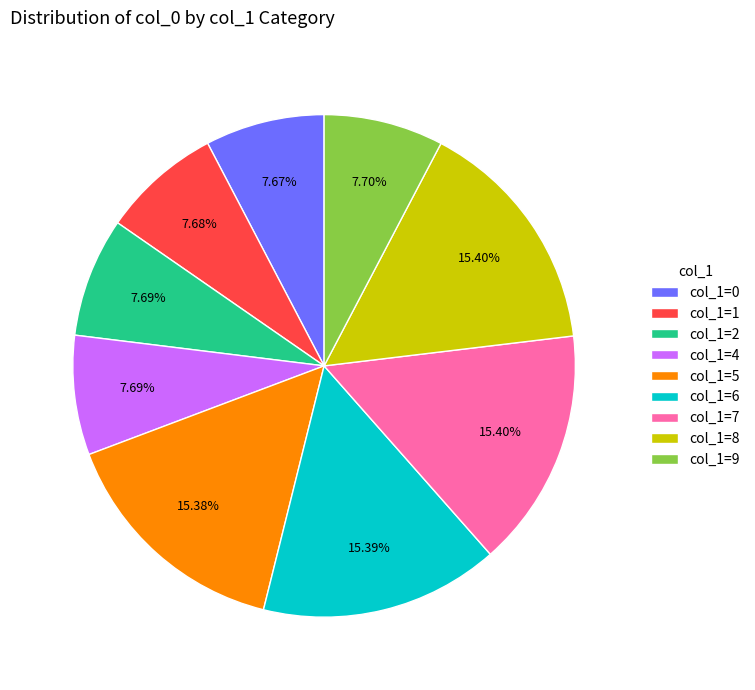

Do col_1=2 and col_1=0 together represent more than half of the pie?

No